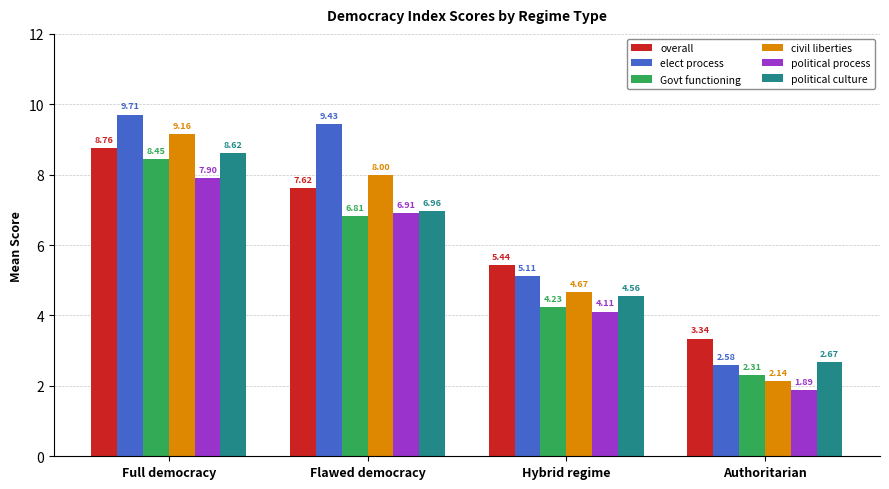

What is the total value across all series at Hybrid regime?

28.1